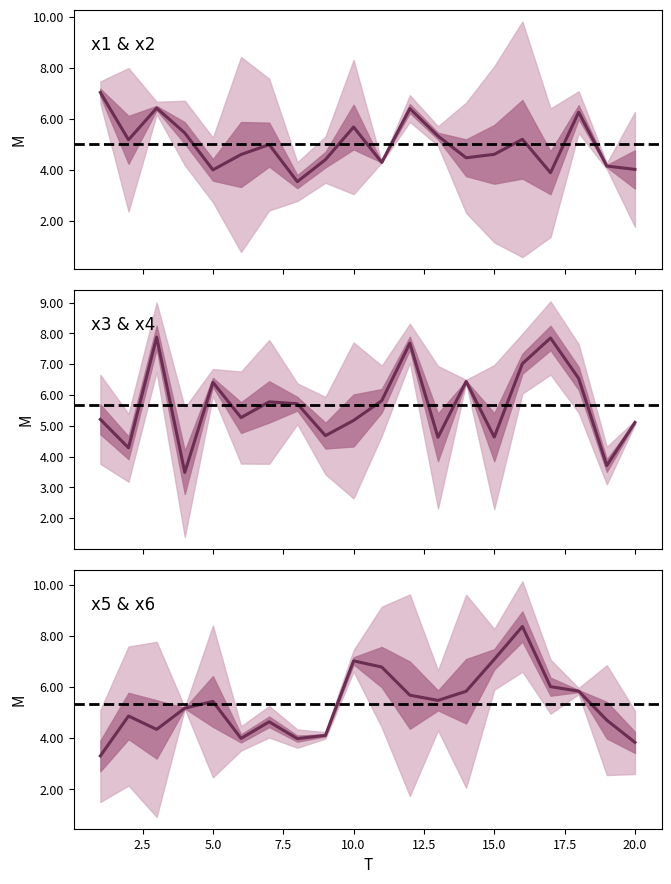

How many distinct data groups are displayed?

6